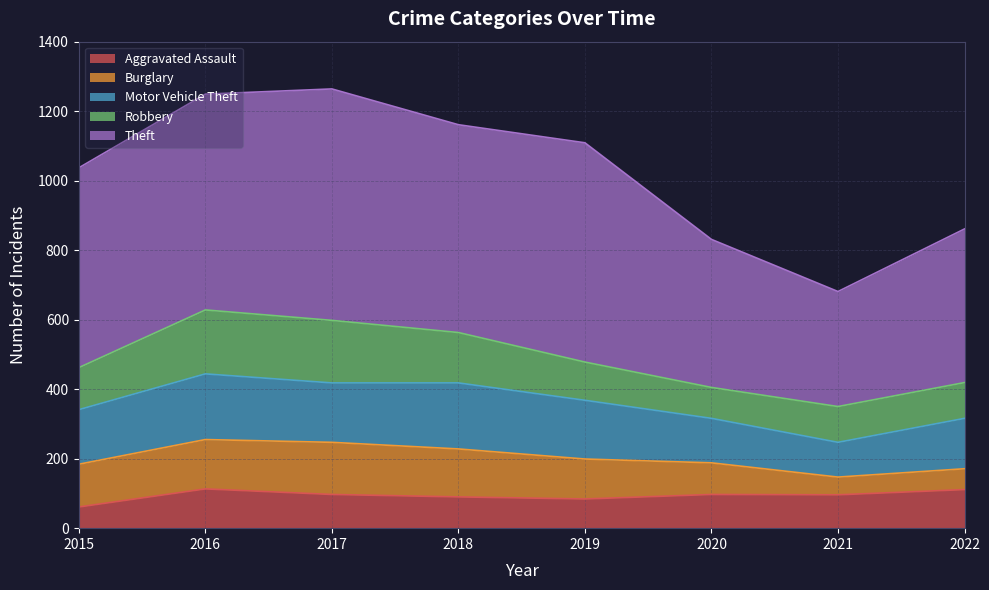

Which series has the largest total across all categories?

Theft